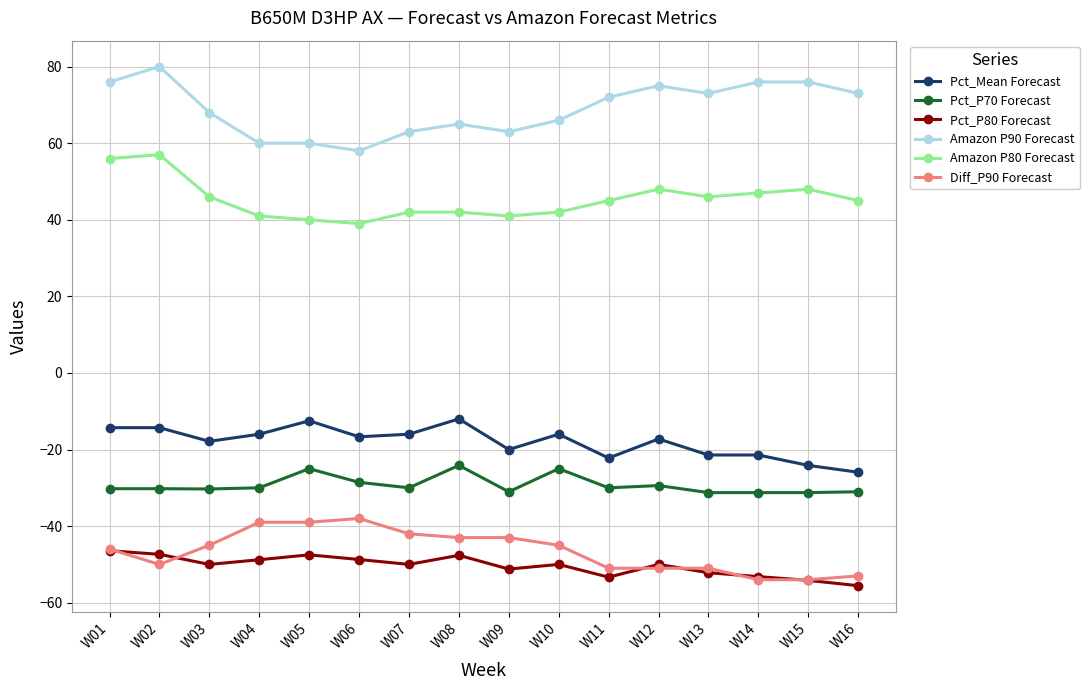

The value of Diff_P90 Forecast at W11 is -51.0. True or false?

True